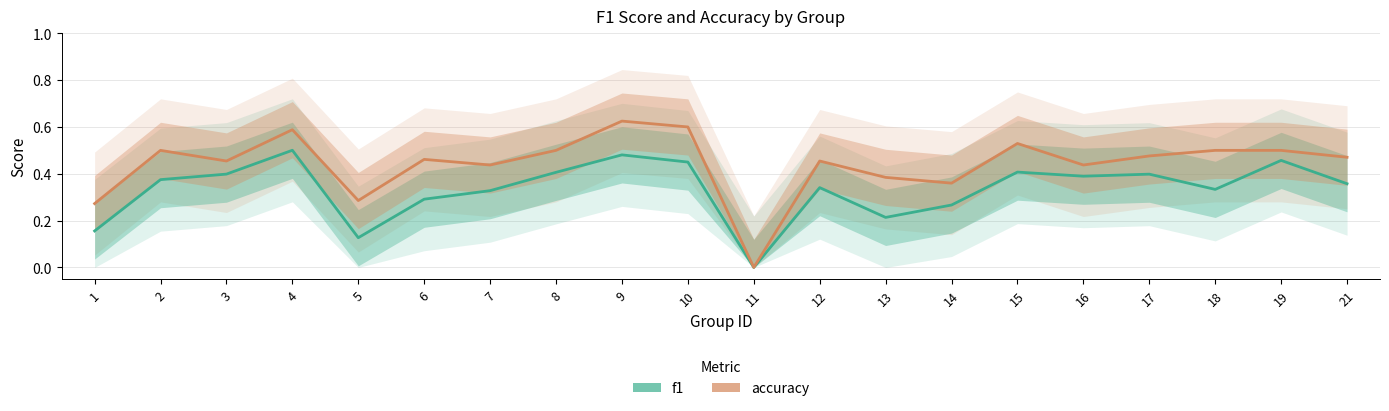

What value does the accuracy series have at 18?

0.5